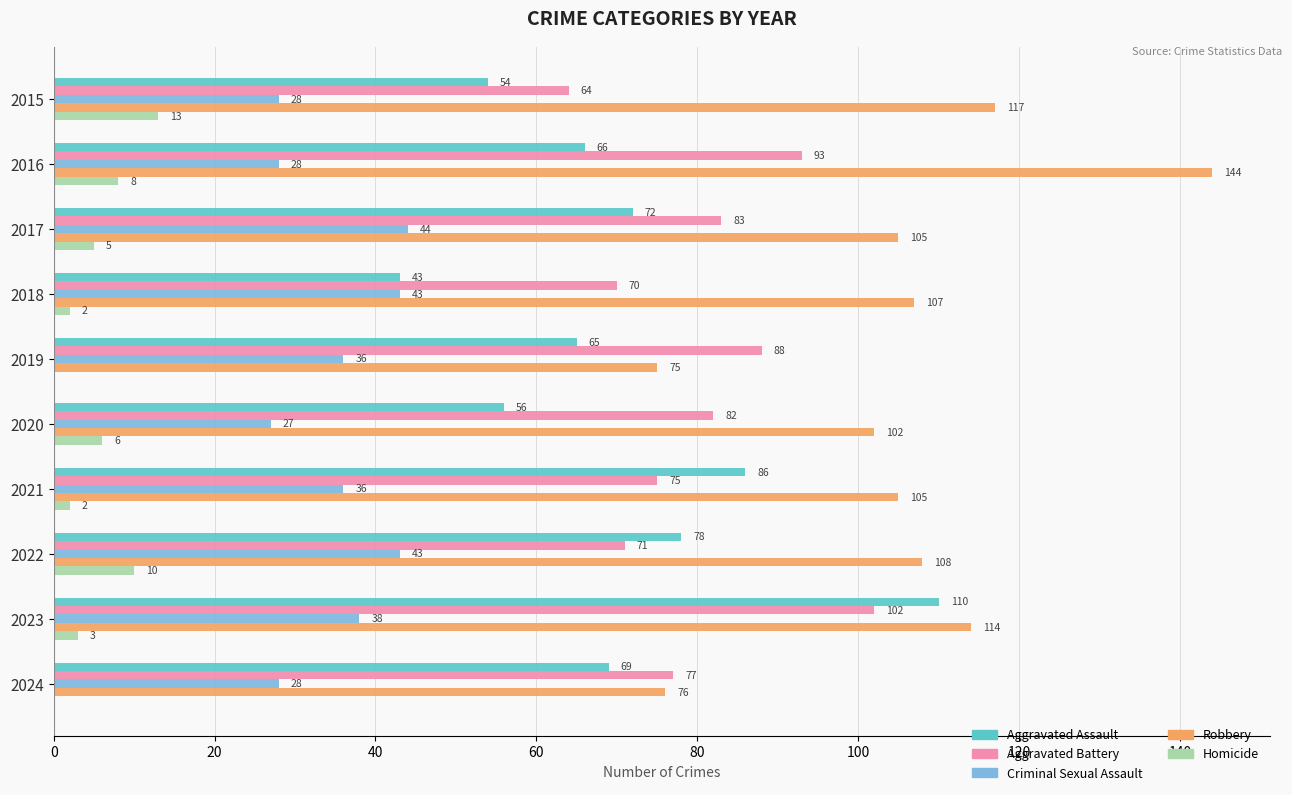

Read the Aggravated Assault value at 2024, to the nearest 5.

70